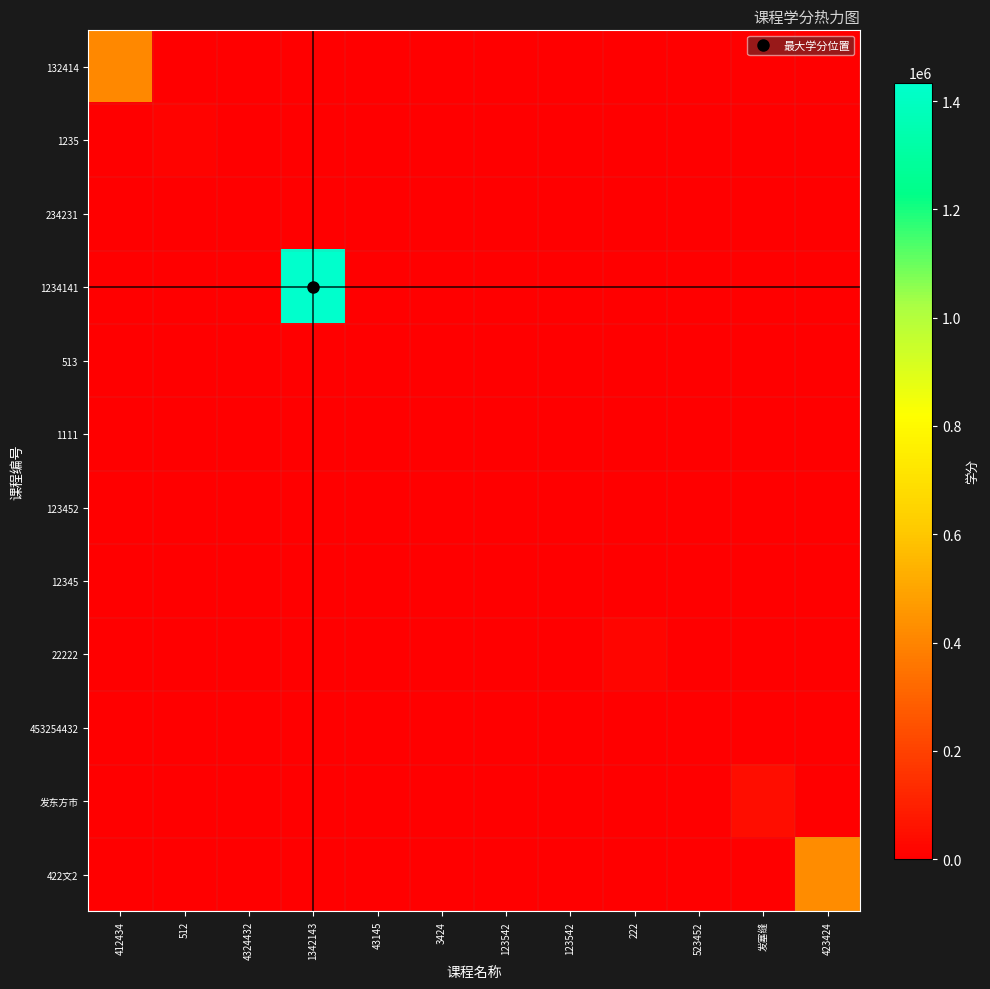

What is the total value across all series at 发塞缝?

41124